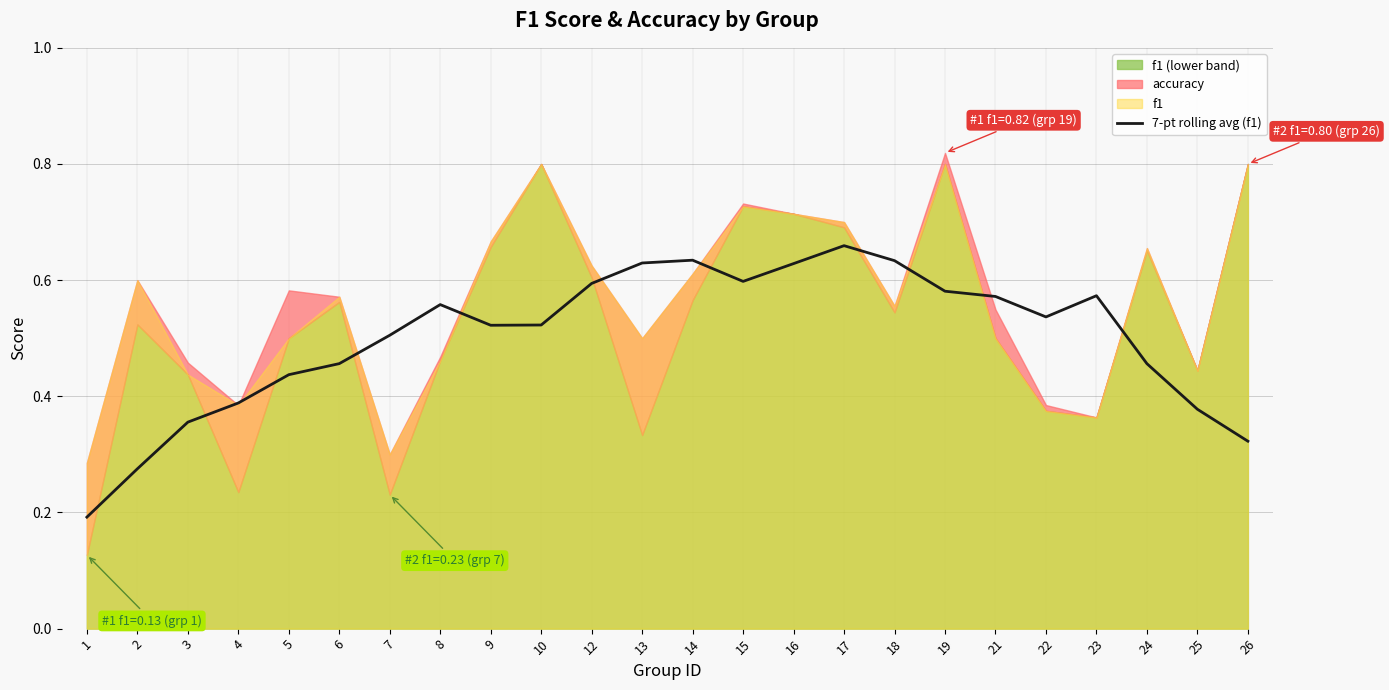

What is the value of the 9th point from the left?

0.5